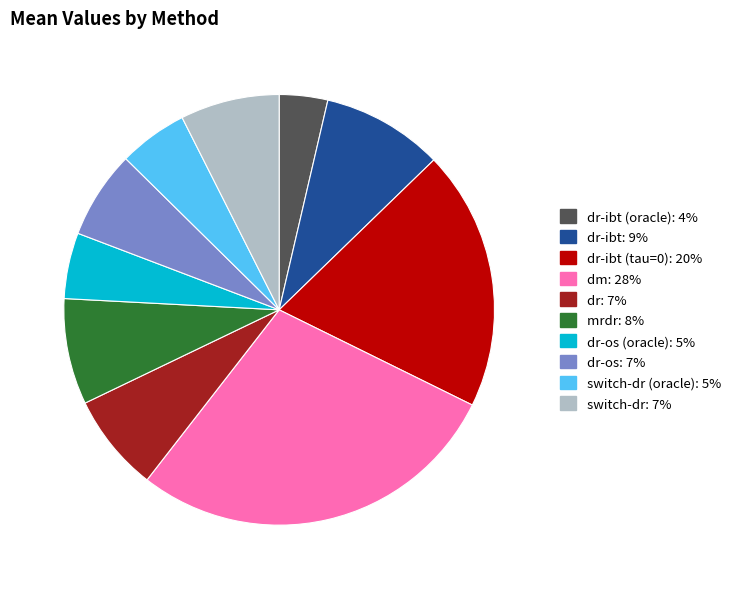

Does any single category account for the majority?

No